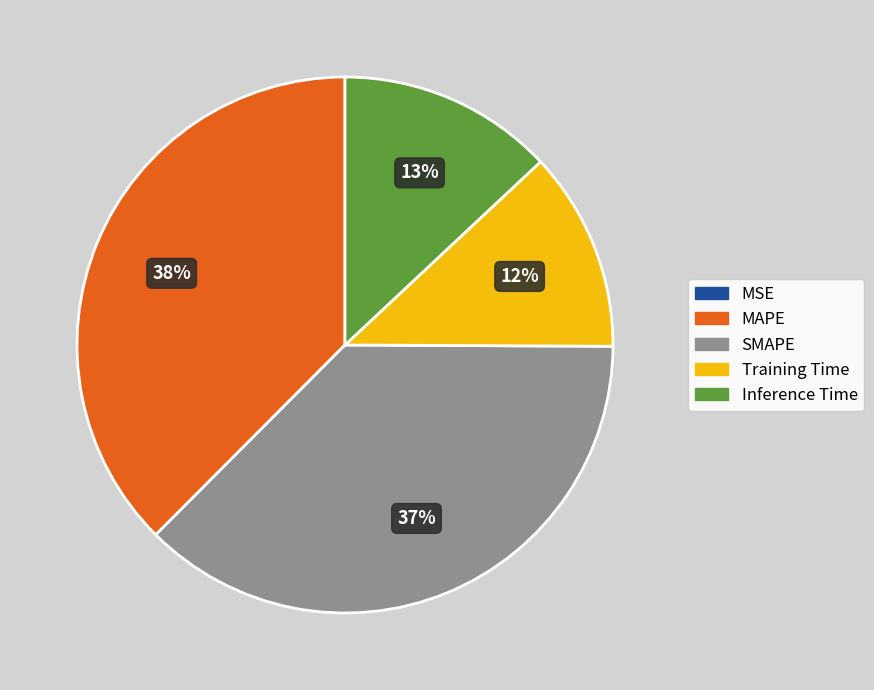

The MAPE slice represents 24% of the pie. True or false?

False